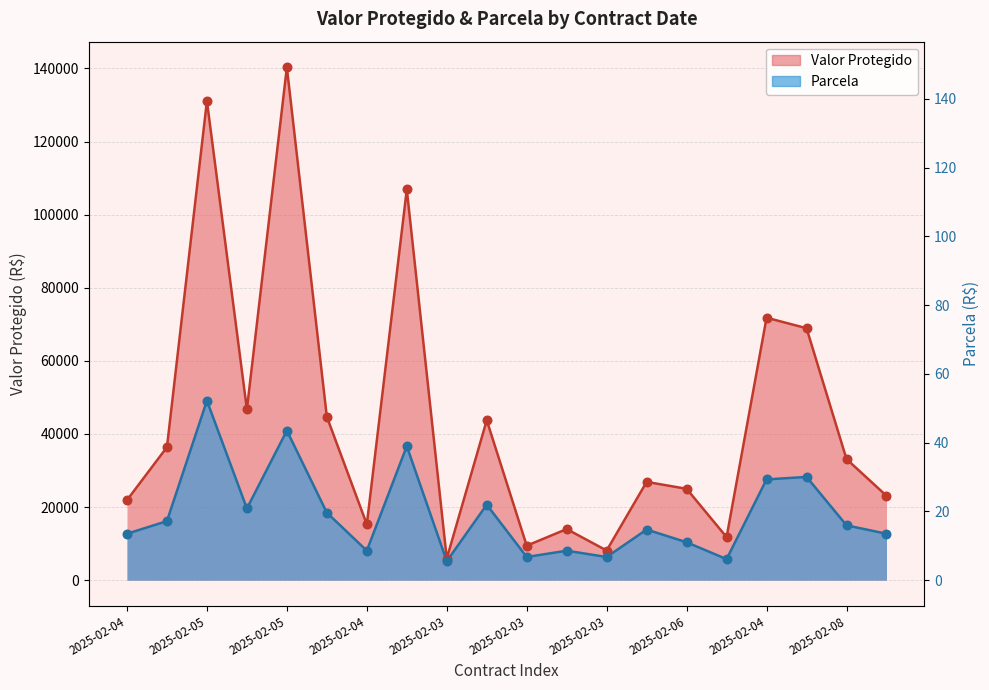

At which category is the sum across all series the highest?

2025-02-05